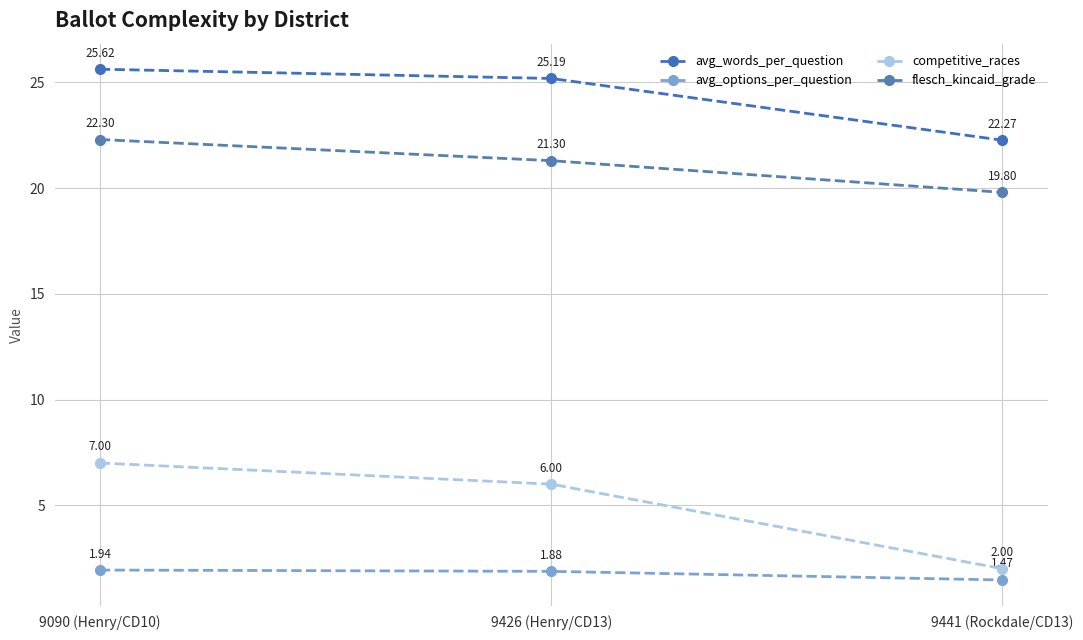

How many lines are shown in the chart?

4